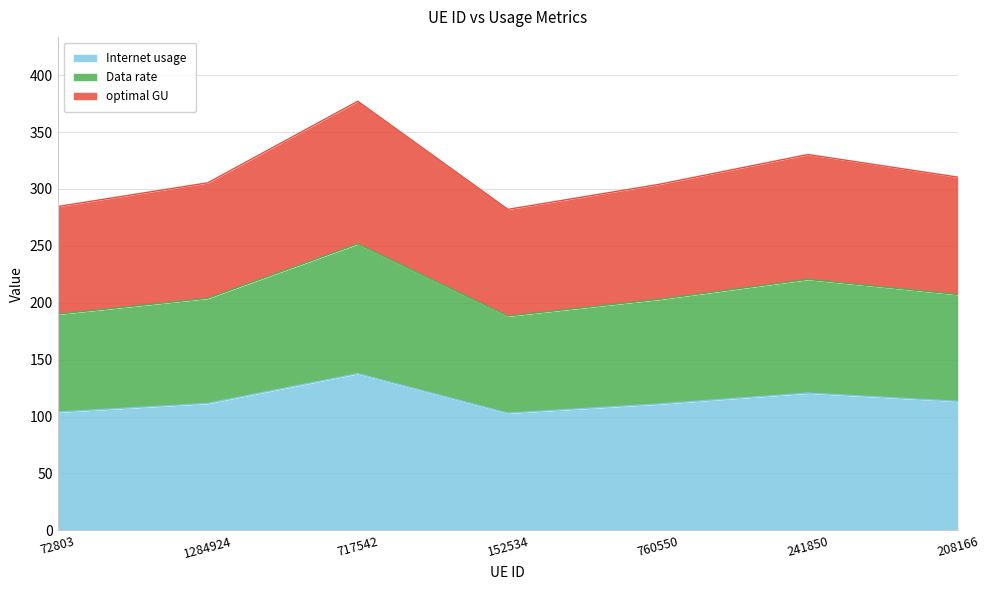

What is the difference between the maximum and minimum values in the Internet usage series?

34.7